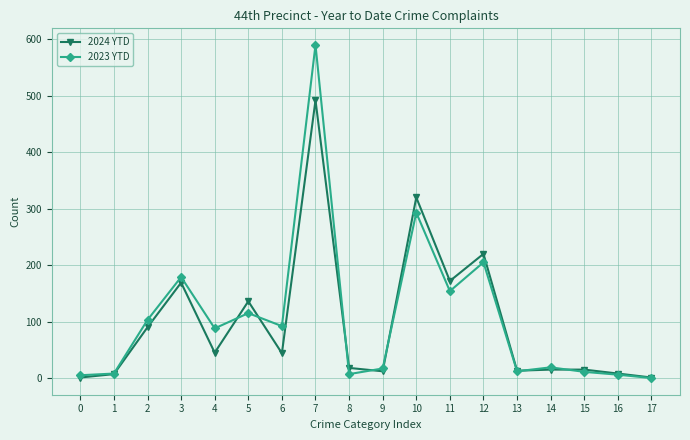

How many lines are shown in the chart?

2